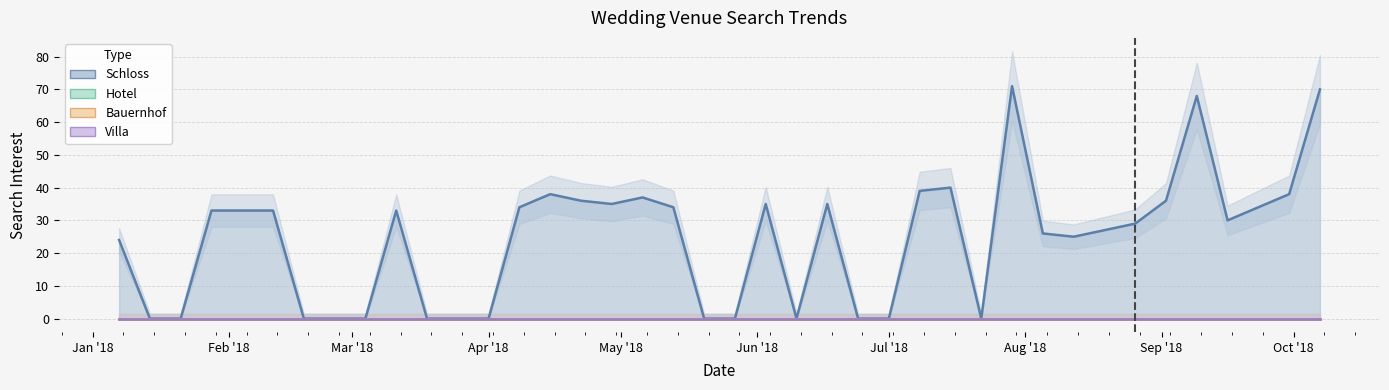

True or false: hochzeit villa has more than 0 interior local peaks.

False